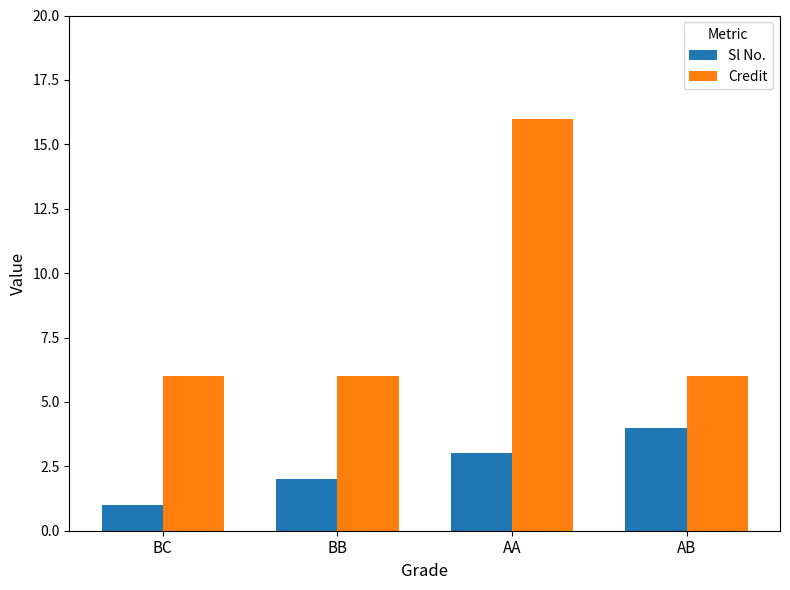

At which label is Sl No. closest to 2?

BB